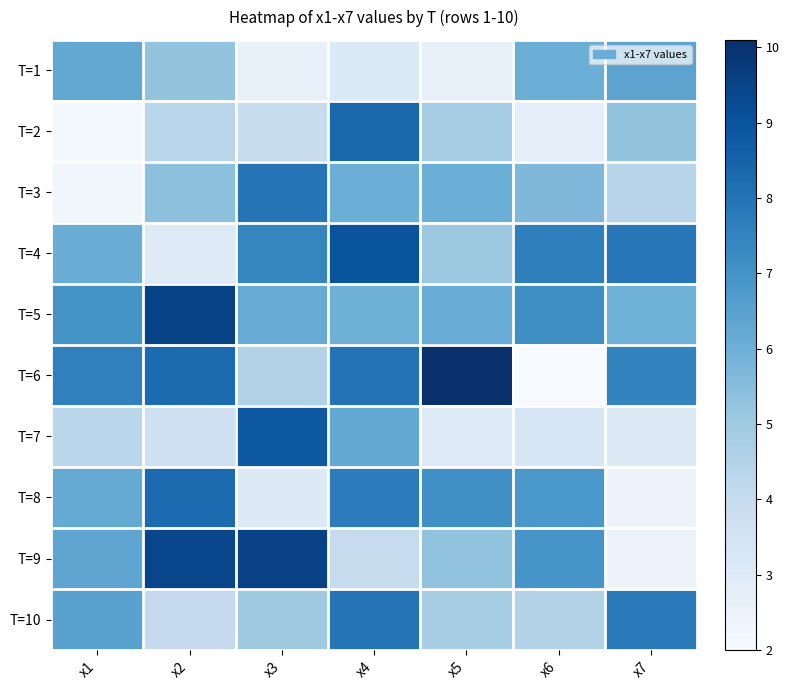

What is the spread (max minus min) of values at x6?

5.6